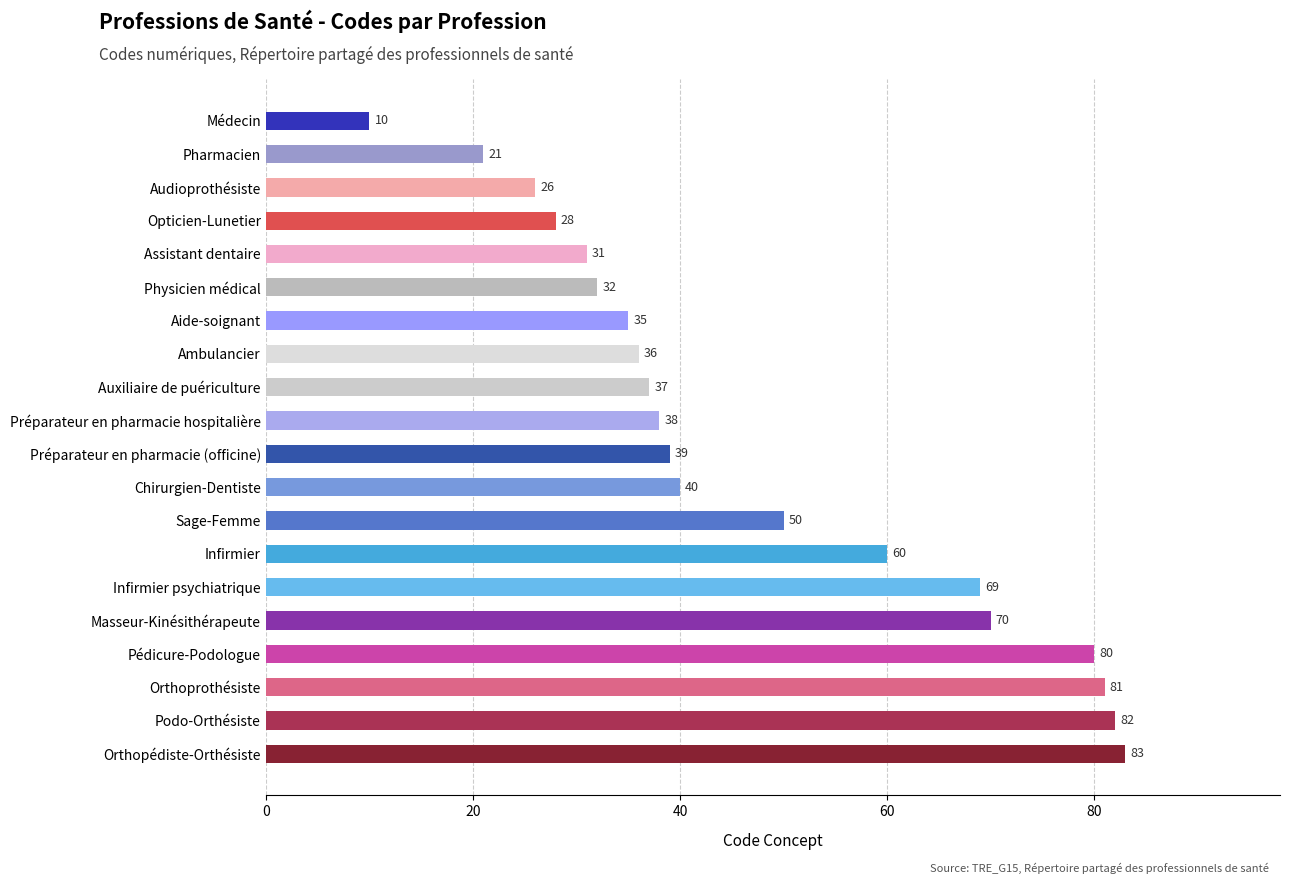

Which has a higher value, Pharmacien or Chirurgien-Dentiste?

Chirurgien-Dentiste